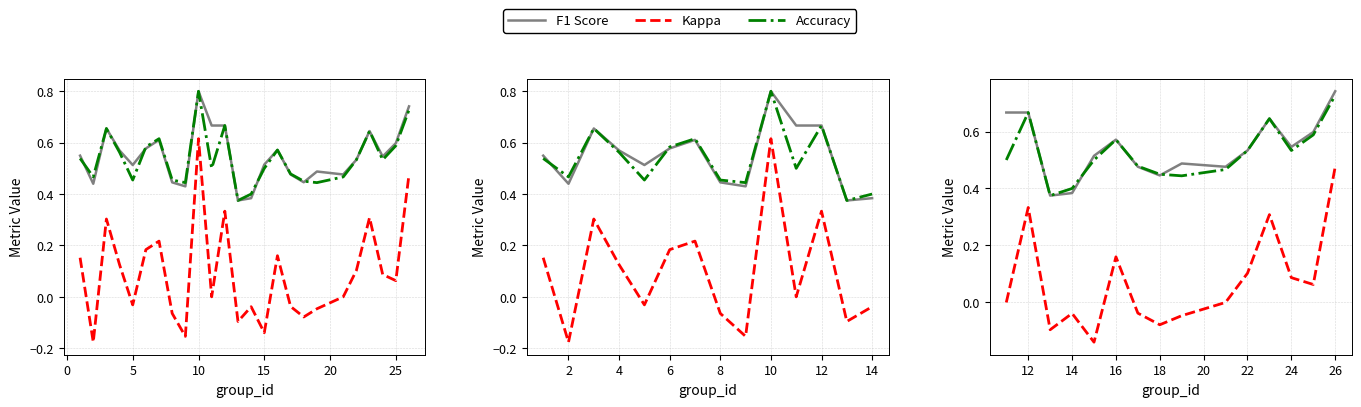

List the series in order of their peak value, lowest first.

Kappa, Accuracy, F1 Score